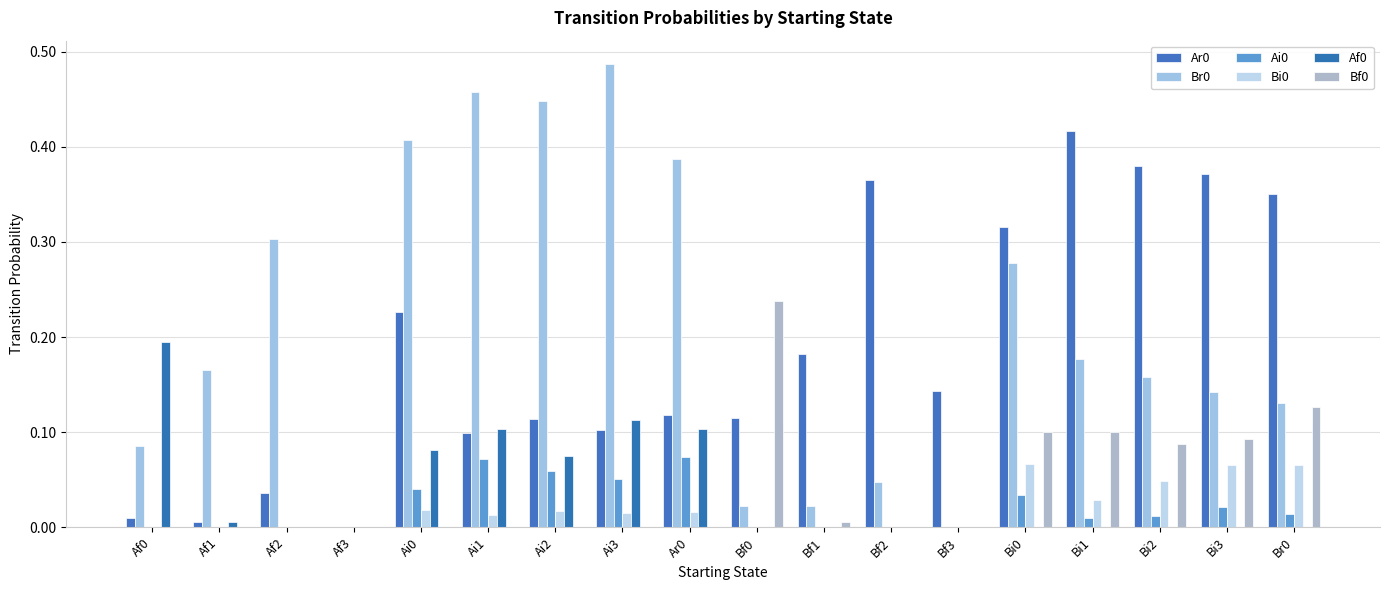

Reading left to right, extract all data points from this chart.

Ar0: Af0=0.0	Af1=0.0	Af2=0.0	Af3=0.0	Ai0=0.2	Ai1=0.1	Ai2=0.1	Ai3=0.1	Ar0=0.1	Bf0=0.1	Bf1=0.2	Bf2=0.4	Bf3=0.1	Bi0=0.3	Bi1=0.4	Bi2=0.4	Bi3=0.4	Br0=0.4
Br0: Af0=0.1	Af1=0.2	Af2=0.3	Af3=0.0	Ai0=0.4	Ai1=0.5	Ai2=0.4	Ai3=0.5	Ar0=0.4	Bf0=0.0	Bf1=0.0	Bf2=0.0	Bf3=0.0	Bi0=0.3	Bi1=0.2	Bi2=0.2	Bi3=0.1	Br0=0.1
Ai0: Af0=0.0	Af1=0.0	Af2=0.0	Af3=0.0	Ai0=0.0	Ai1=0.1	Ai2=0.1	Ai3=0.1	Ar0=0.1	Bf0=0.0	Bf1=0.0	Bf2=0.0	Bf3=0.0	Bi0=0.0	Bi1=0.0	Bi2=0.0	Bi3=0.0	Br0=0.0
Bi0: Af0=0.0	Af1=0.0	Af2=0.0	Af3=0.0	Ai0=0.0	Ai1=0.0	Ai2=0.0	Ai3=0.0	Ar0=0.0	Bf0=0.0	Bf1=0.0	Bf2=0.0	Bf3=0.0	Bi0=0.1	Bi1=0.0	Bi2=0.0	Bi3=0.1	Br0=0.1
Af0: Af0=0.2	Af1=0.0	Af2=0.0	Af3=0.0	Ai0=0.1	Ai1=0.1	Ai2=0.1	Ai3=0.1	Ar0=0.1	Bf0=0.0	Bf1=0.0	Bf2=0.0	Bf3=0.0	Bi0=0.0	Bi1=0.0	Bi2=0.0	Bi3=0.0	Br0=0.0
Bf0: Af0=0.0	Af1=0.0	Af2=0.0	Af3=0.0	Ai0=0.0	Ai1=0.0	Ai2=0.0	Ai3=0.0	Ar0=0.0	Bf0=0.2	Bf1=0.0	Bf2=0.0	Bf3=0.0	Bi0=0.1	Bi1=0.1	Bi2=0.1	Bi3=0.1	Br0=0.1